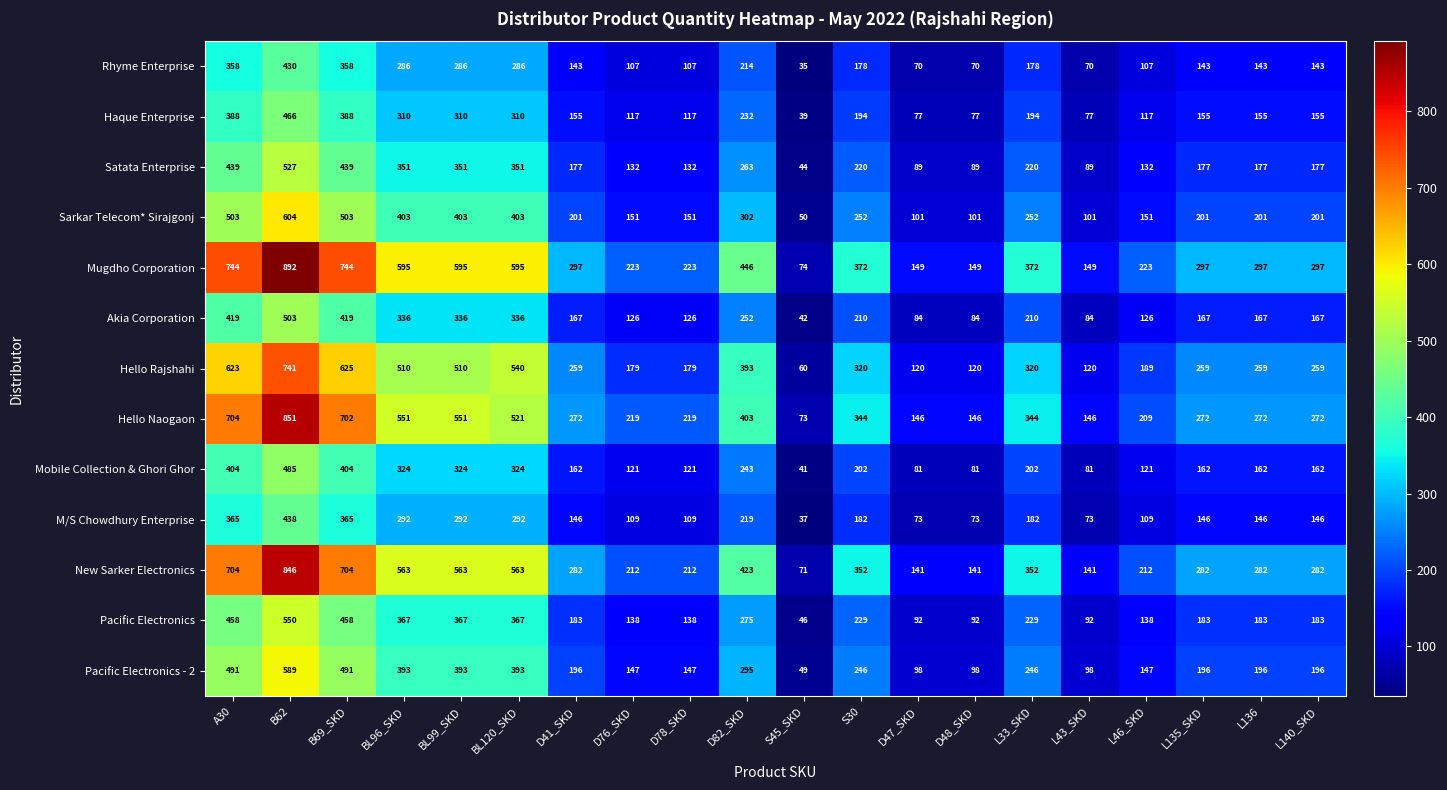

What is the difference between the maximum and minimum values in the Mugdho Corporation series?

818